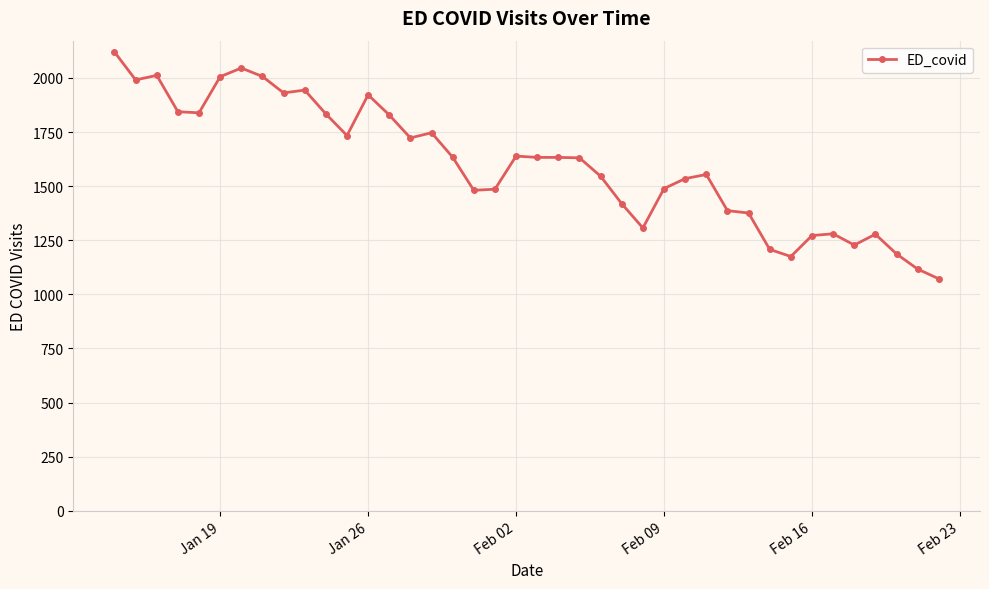

True or false: the data has more than 0 interior local peaks.

True